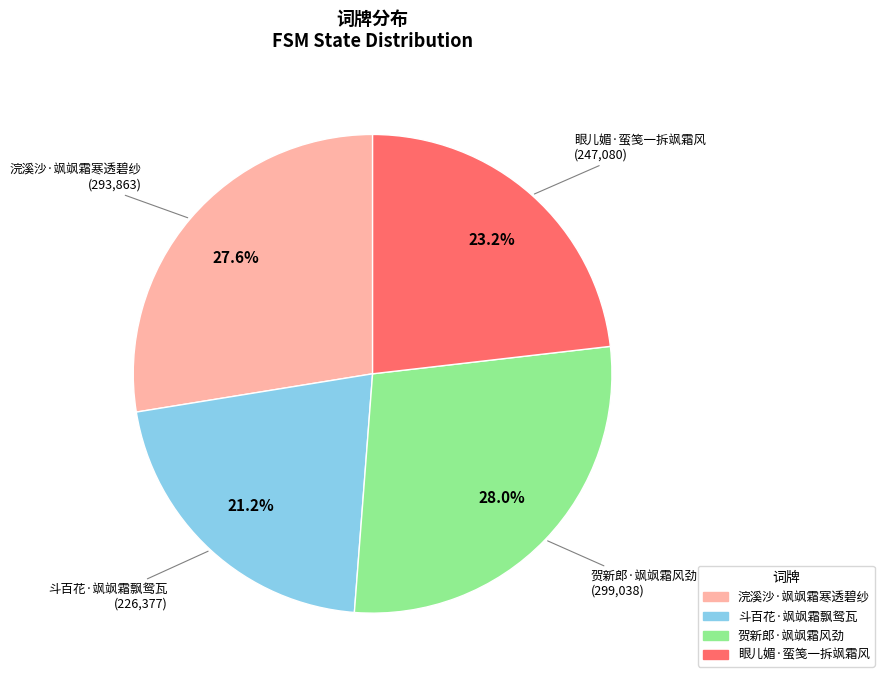

Is it true that 眼儿媚·蛮笺一拆飒霜风 is 37% of the pie?

False